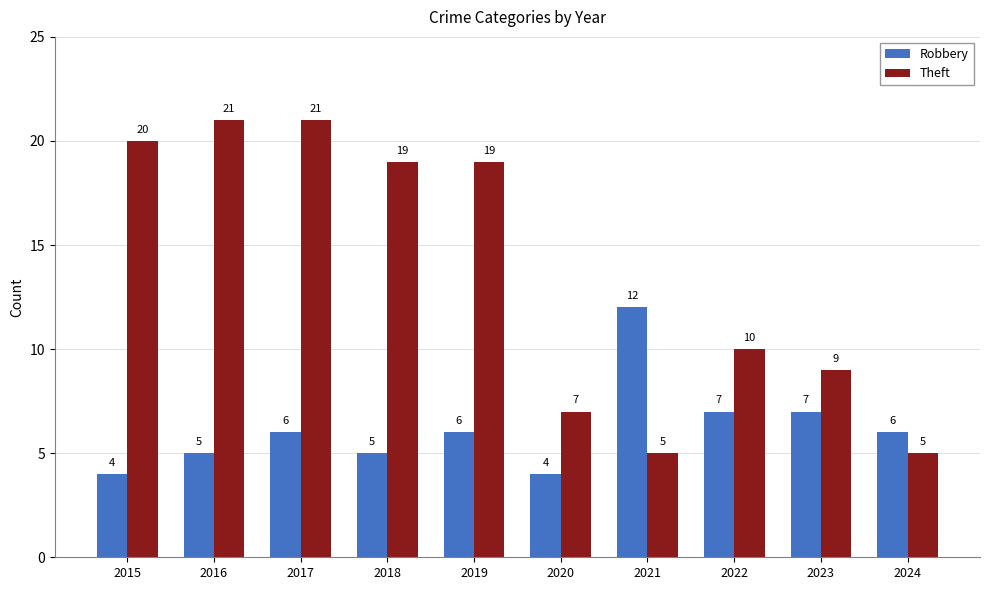

What is the total value across all series at 2023?

16